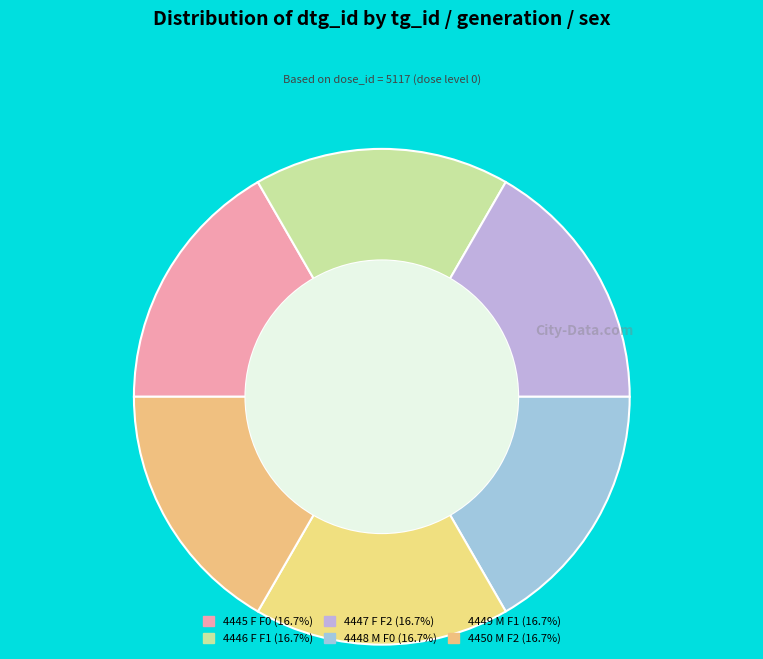

Count the number of slices in the pie.

6